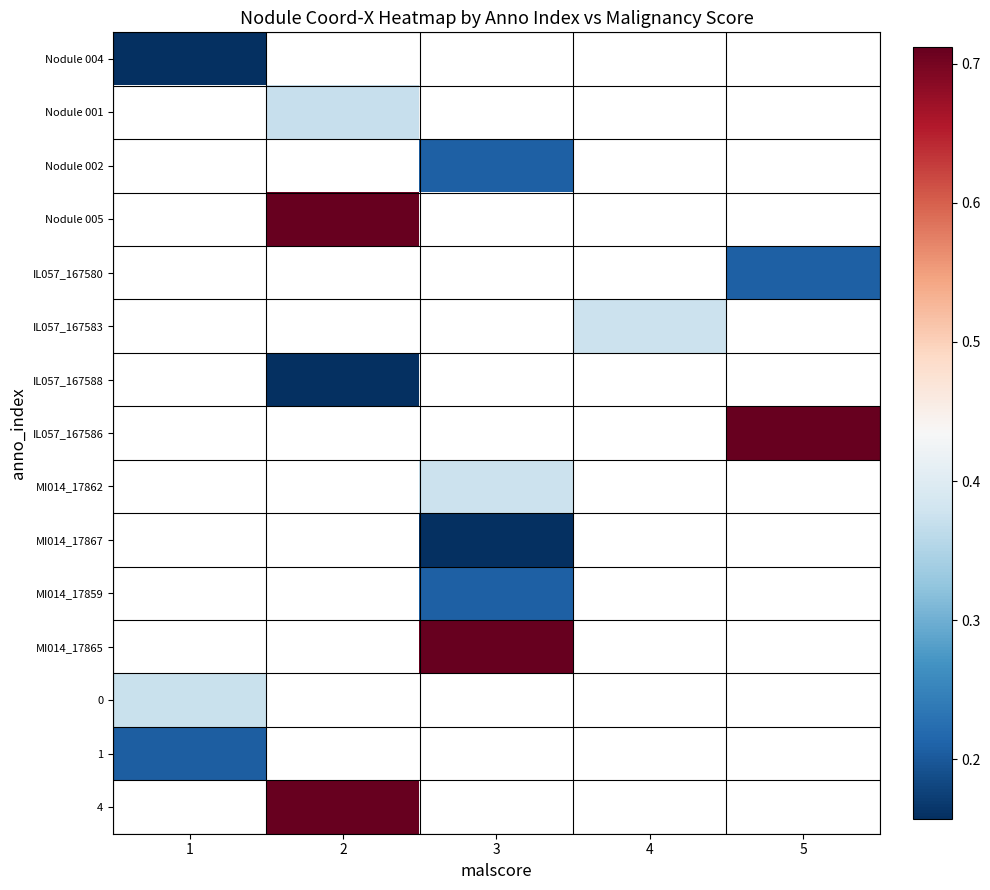

How many series are shown in this chart?

15